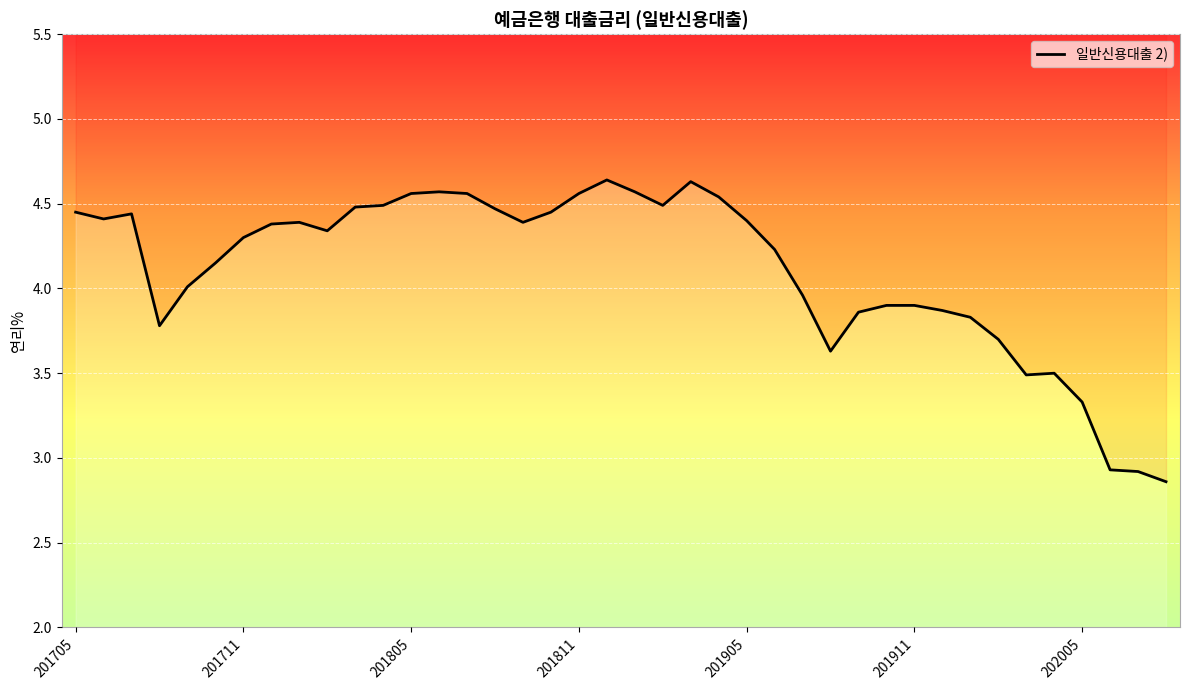

Reading left to right, what are all the values shown in this chart?

4.5	4.4	4.4	3.8	4.0	4.2	4.3	4.4	4.4	4.3	4.5	4.5	4.6	4.6	4.6	4.5	4.4	4.5	4.6	4.6	4.6	4.5	4.6	4.5	4.4	4.2	4.0	3.6	3.9	3.9	3.9	3.9	3.8	3.7	3.5	3.5	3.3	2.9	2.9	2.9